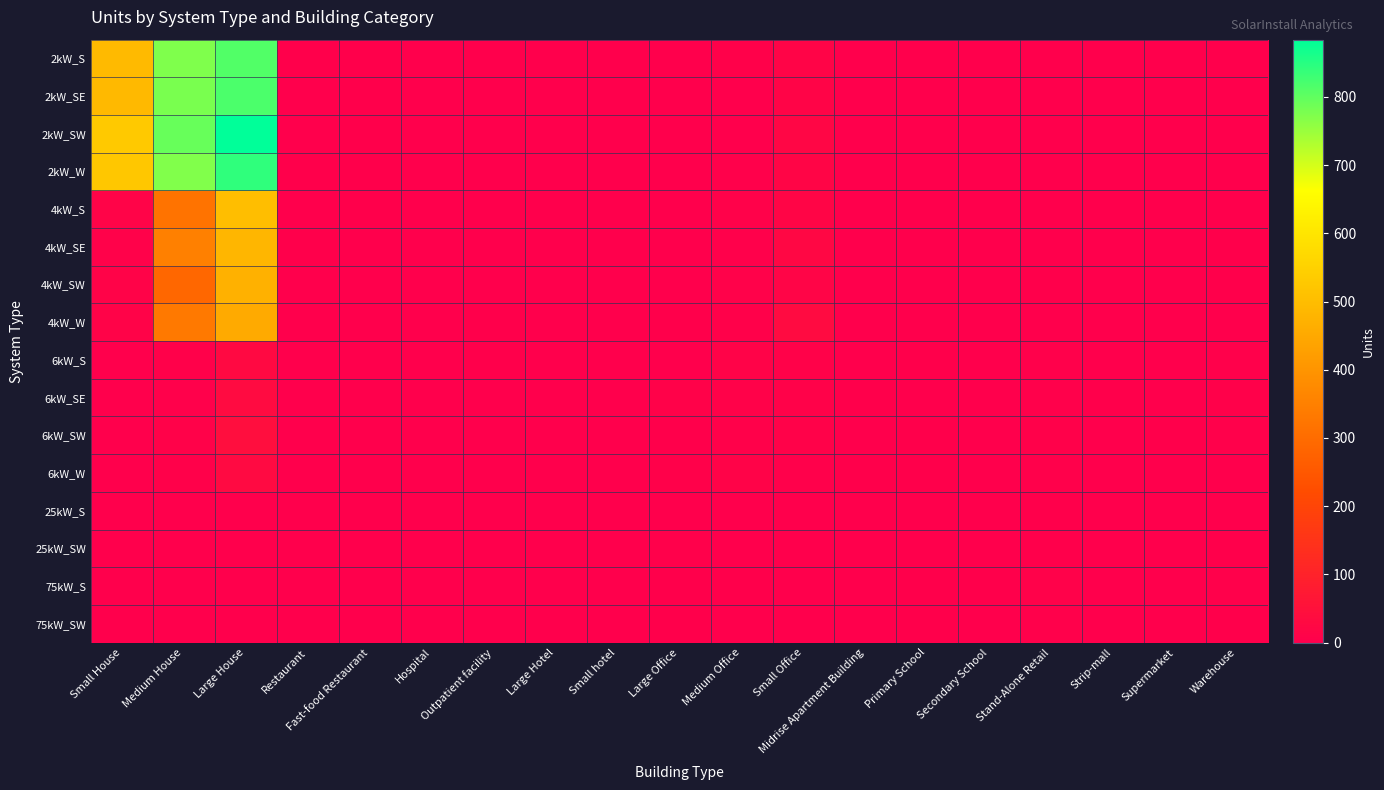

What is the spread (max minus min) of values at Medium House?

794